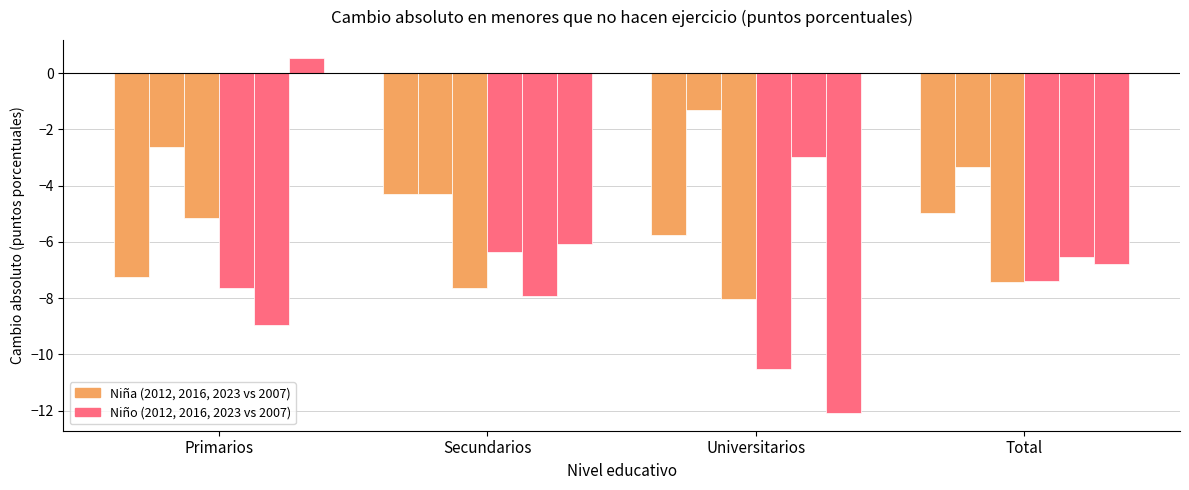

The value of Cambio absoluto Niño 2012/2007 at Total is -7.4. True or false?

True